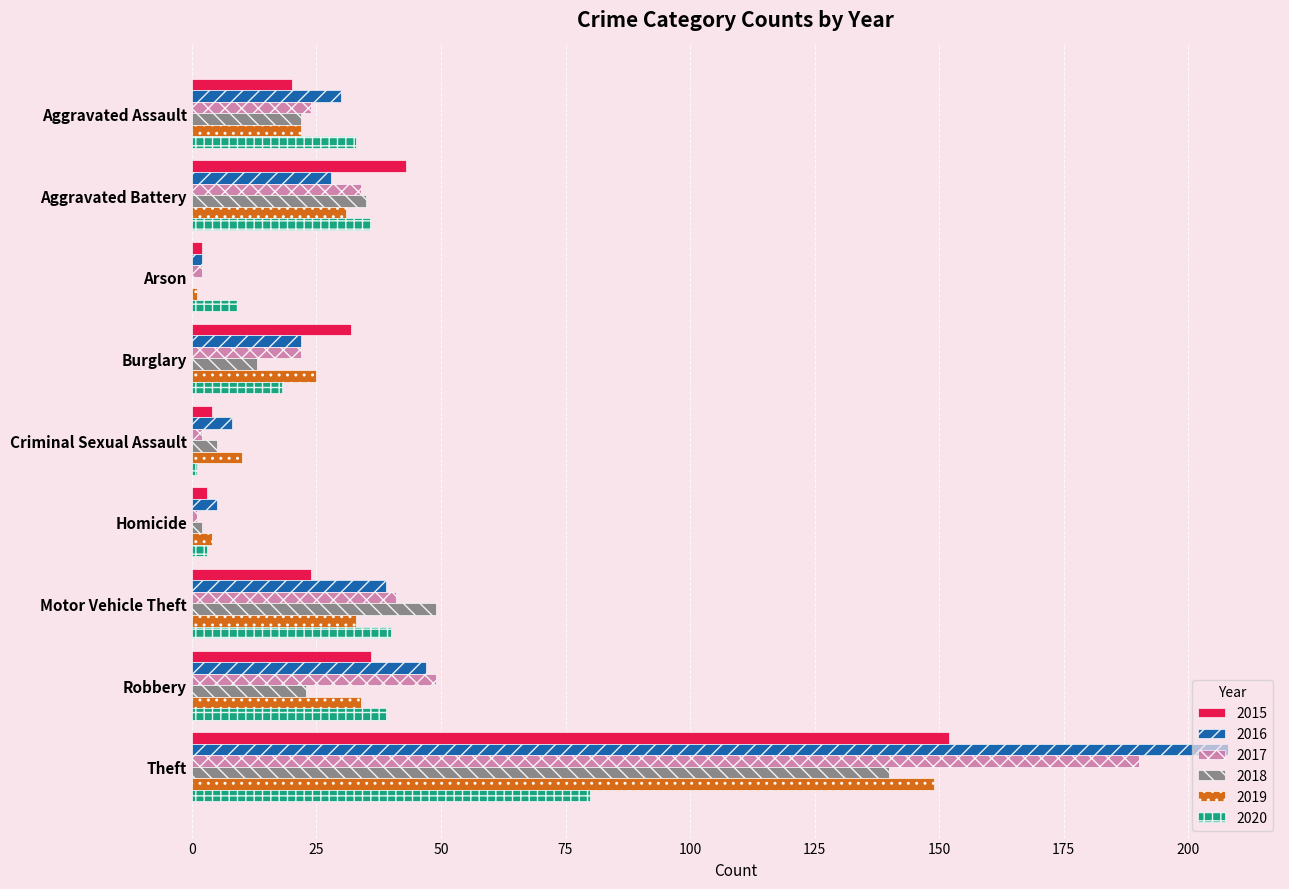

Read the 2018 value at Theft.

140